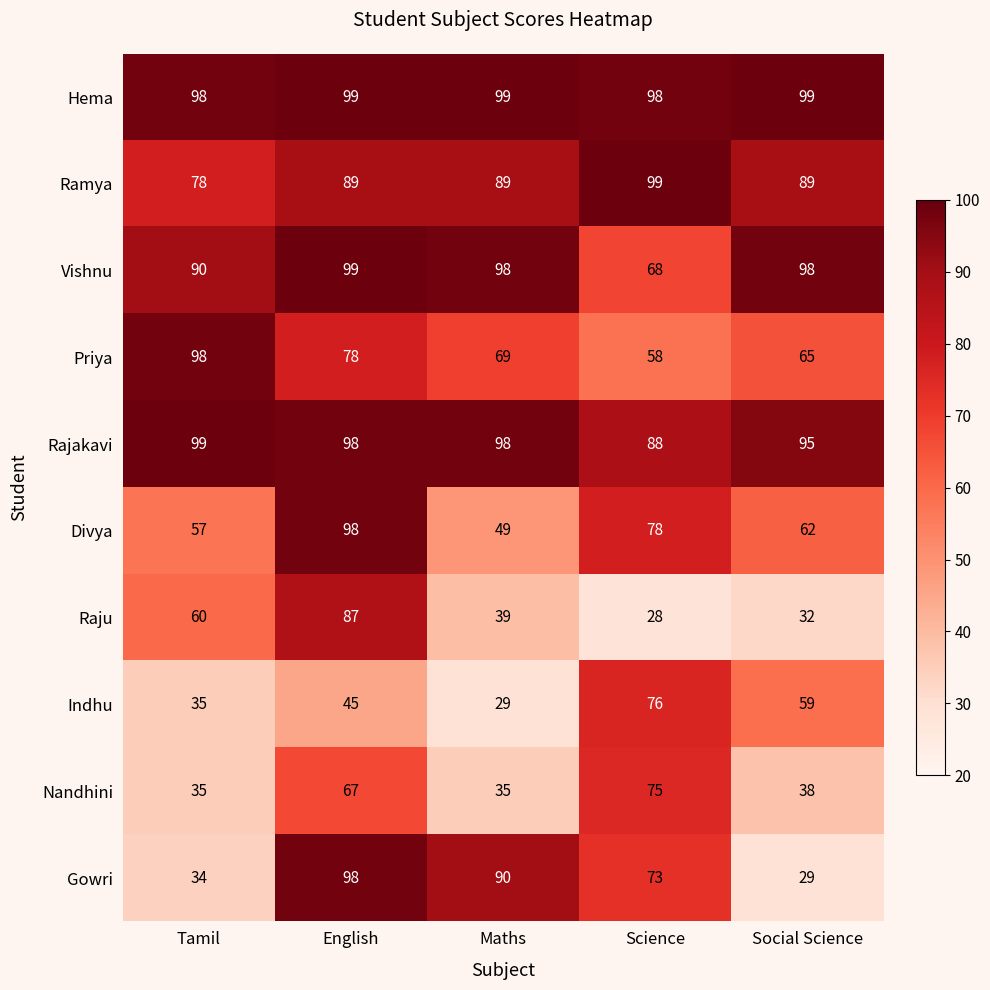

What is the sum of the Vishnu values at English and Social Science?

197